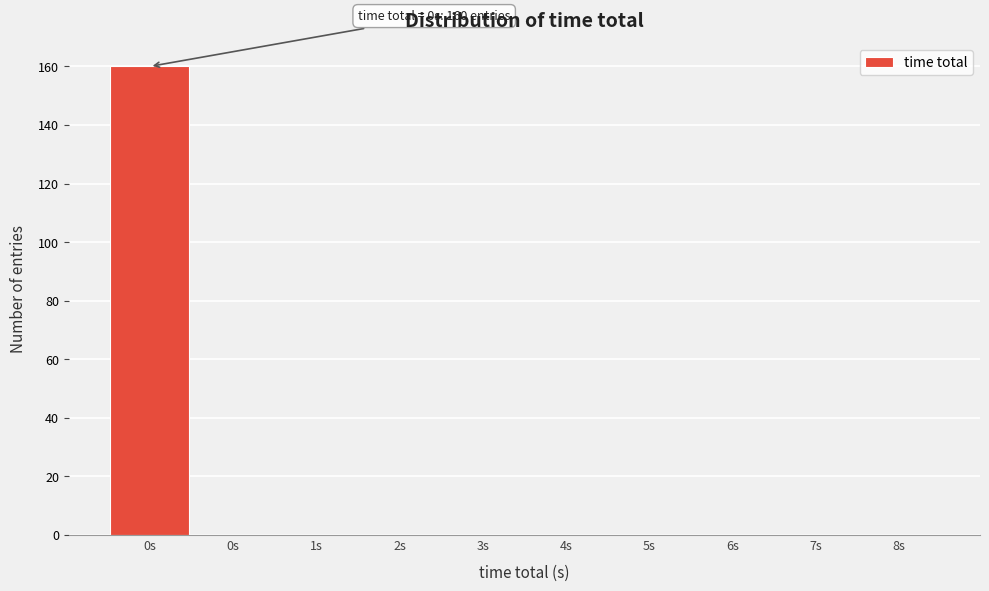

How many data points does each series have?

10